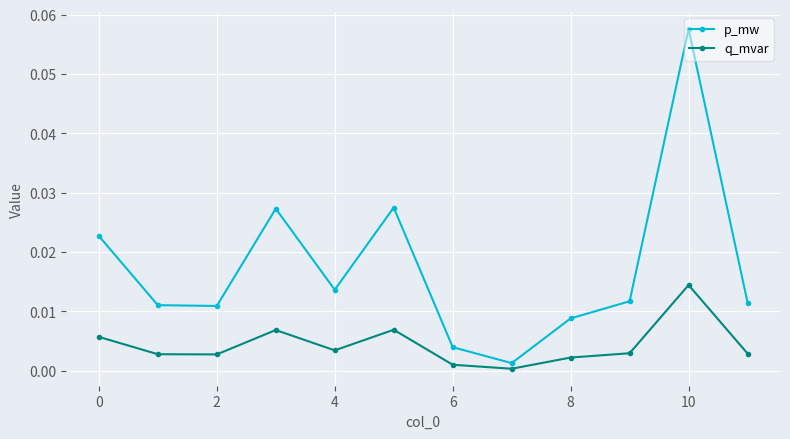

Rank the series by their maximum value, from lowest to highest.

q_mvar, p_mw